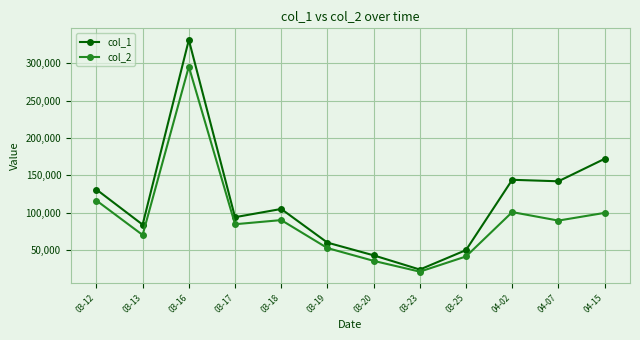

Which series has the largest range (max minus min)?

col_1